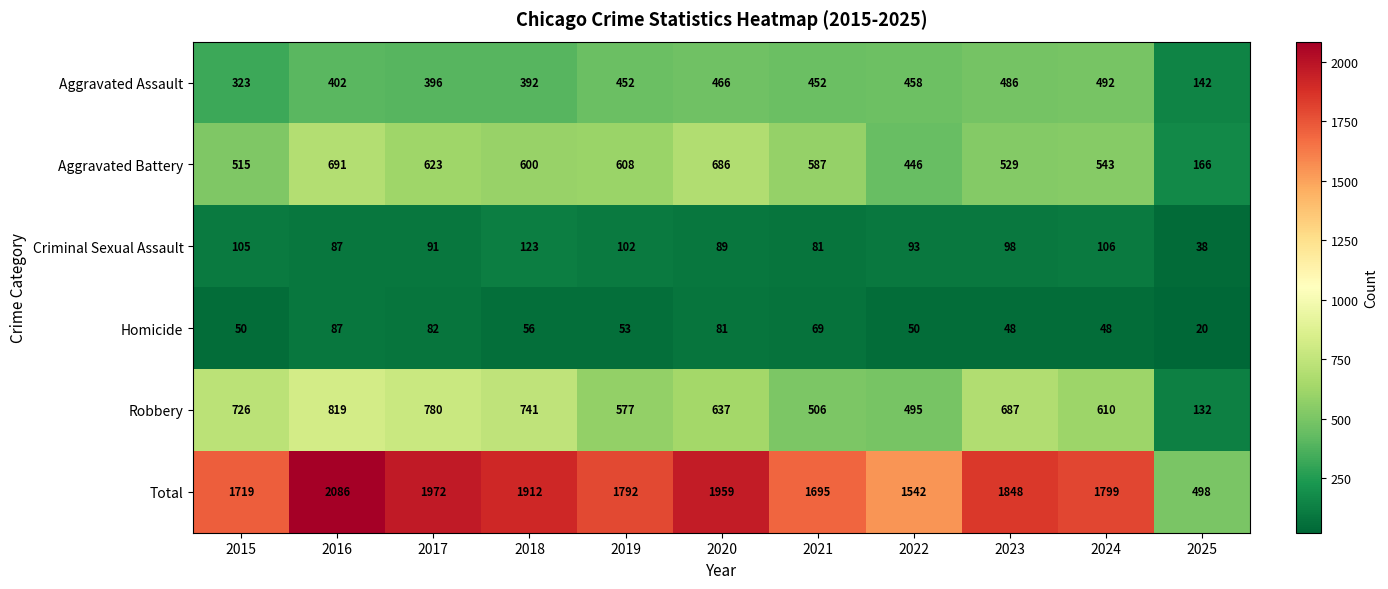

At which category does the chart reach its peak across all series?

2016